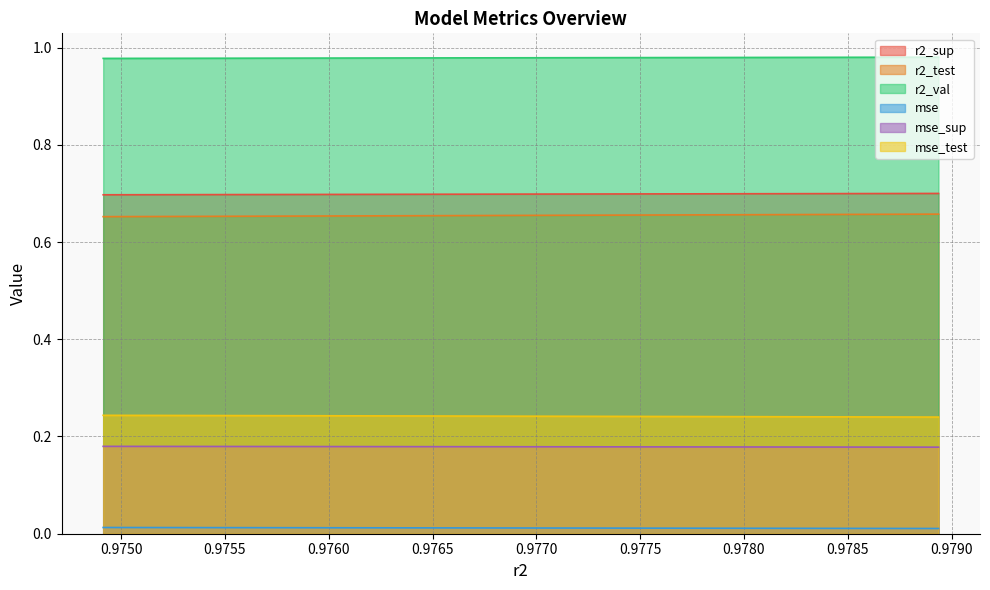

Which has a higher value, model_3_5_0 or model_3_5_6?

model_3_5_6